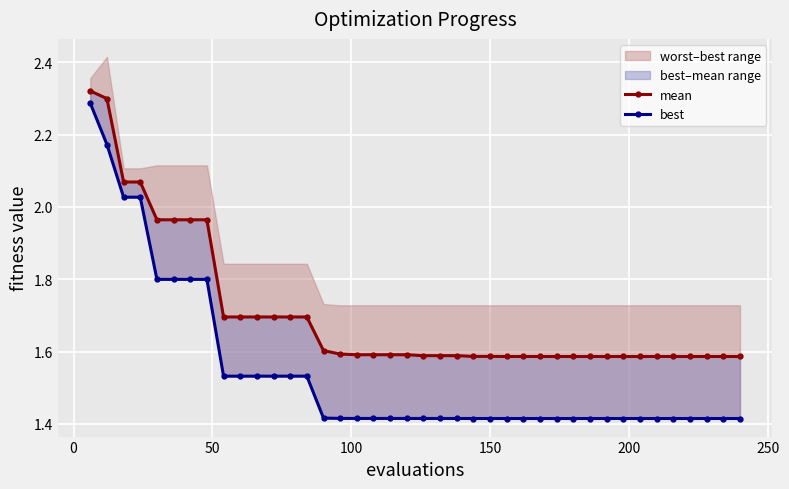

Is this an area chart (filled region under the line)?

No